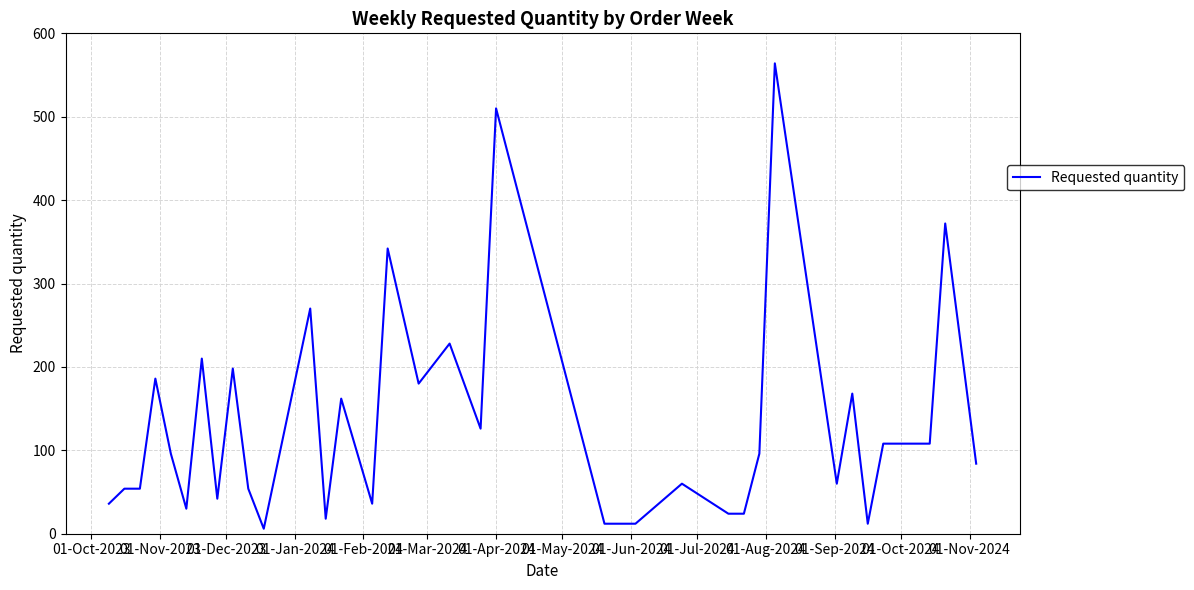

What is the greatest value displayed?

564